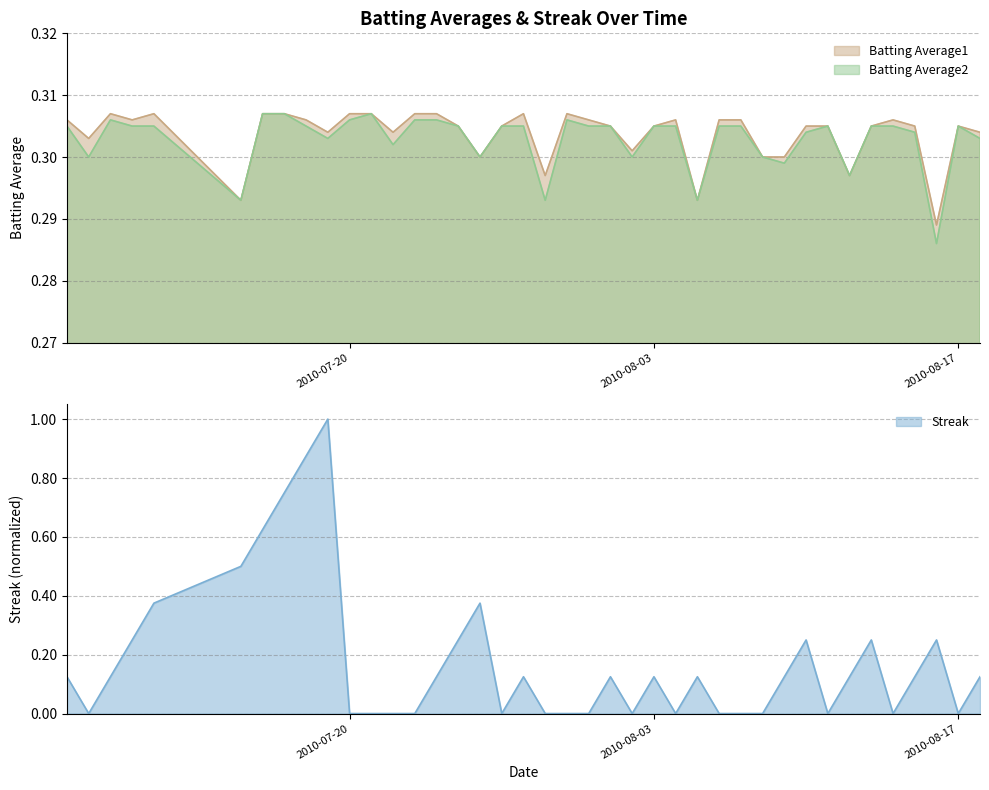

What are all the series names shown in the legend?

Batting Average1, Batting Average2, Streak